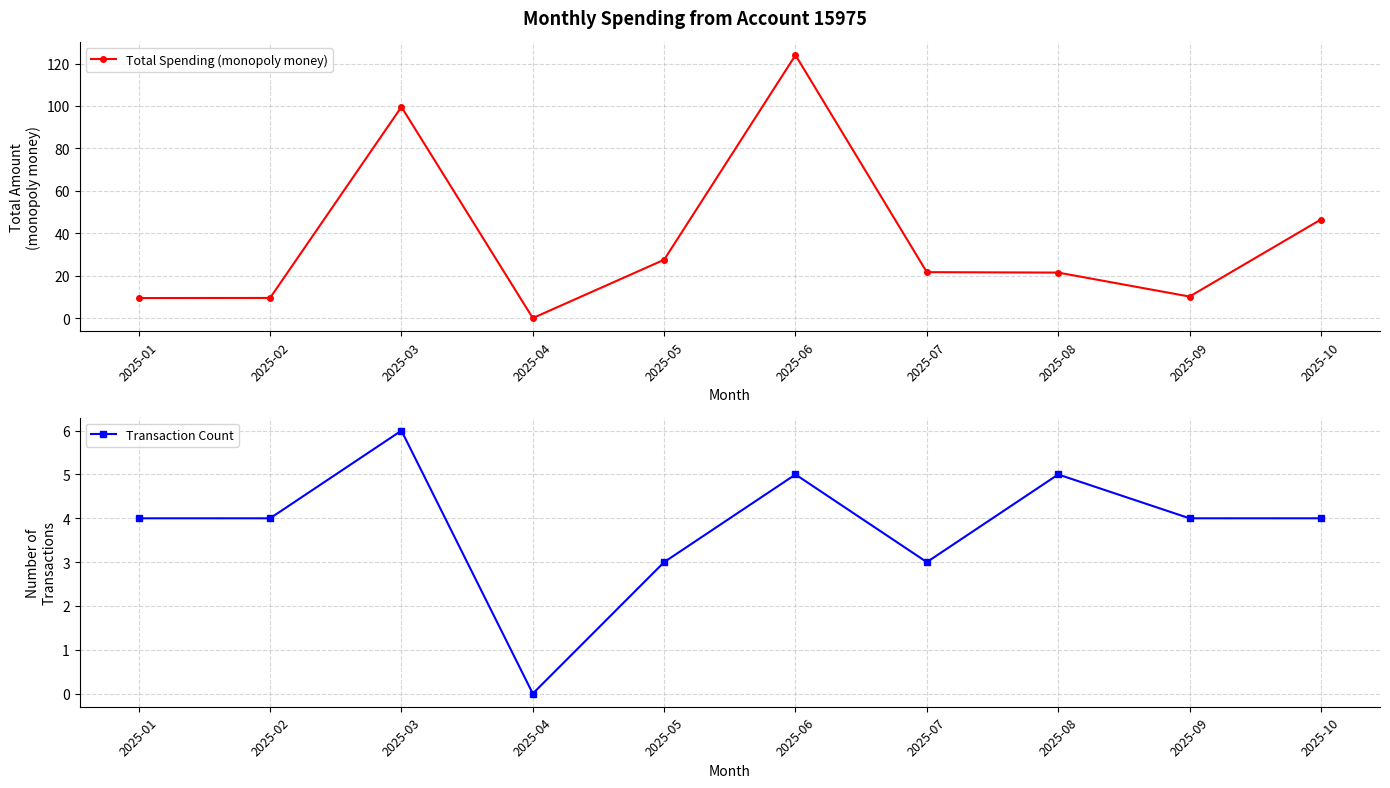

What is the value of the Transaction Count point at the 2nd from the left?

4